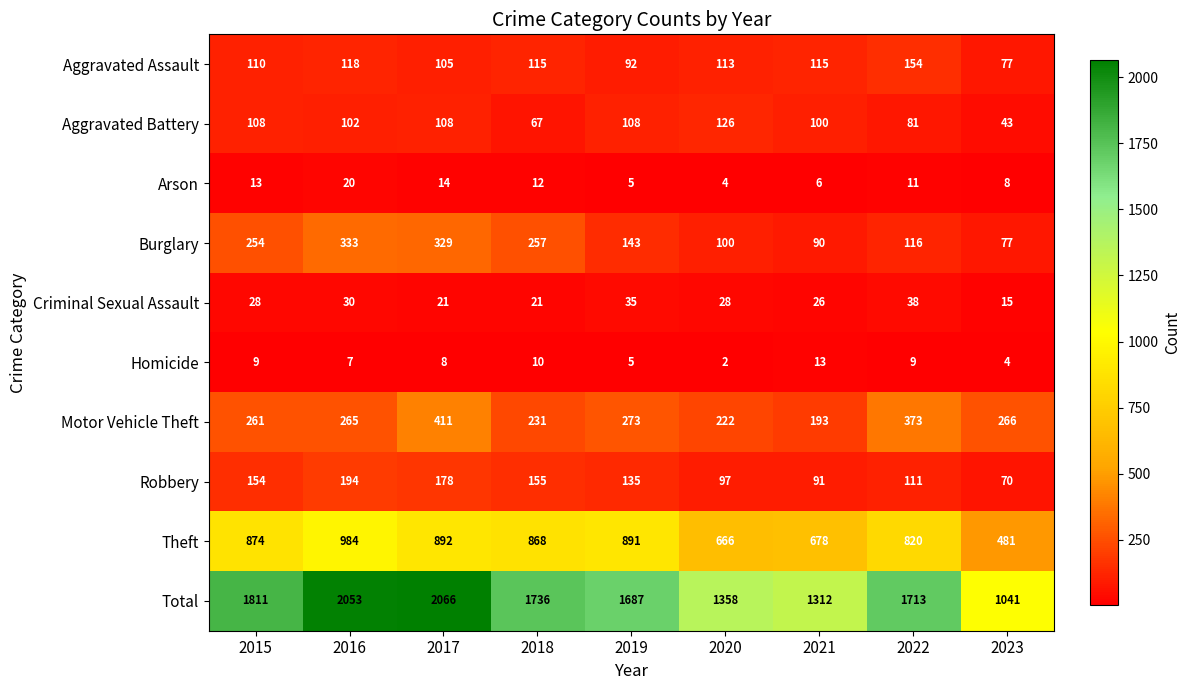

How many distinct data groups are displayed?

10